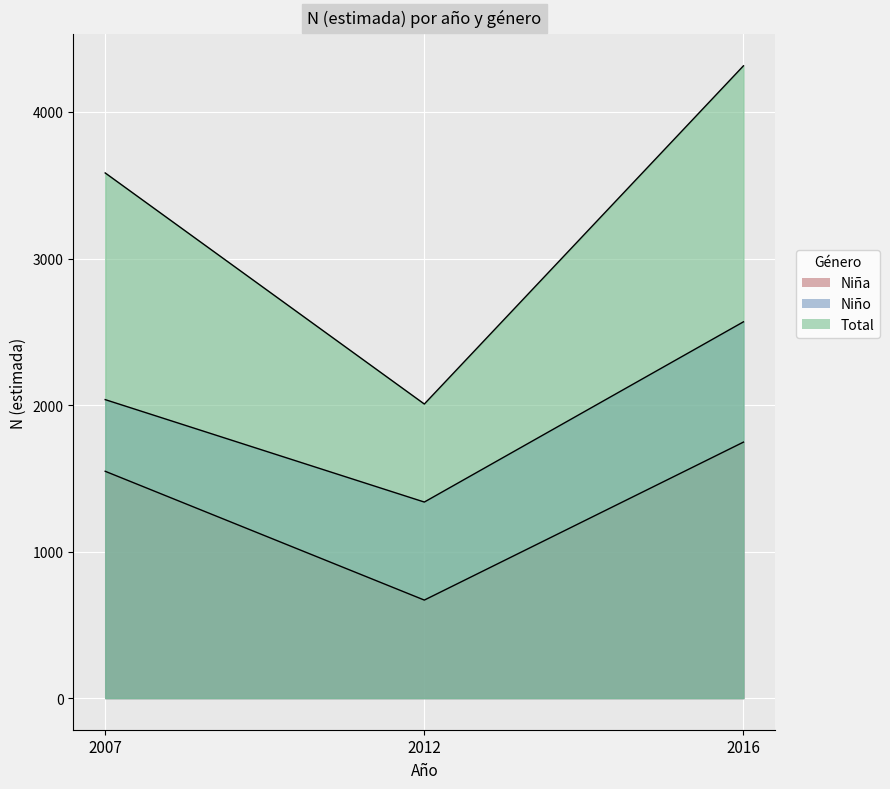

At which category is the sum across all series the highest?

2016